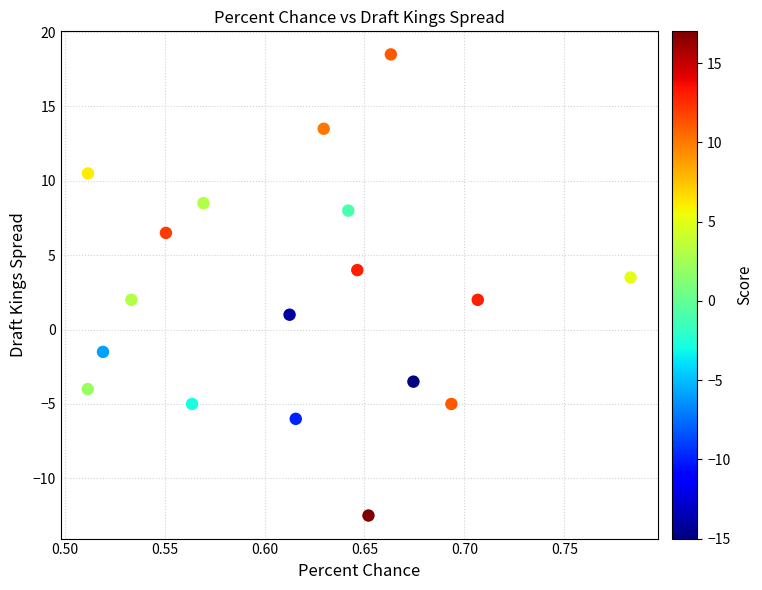

What is the range of Y values (max minus min)?

31.0